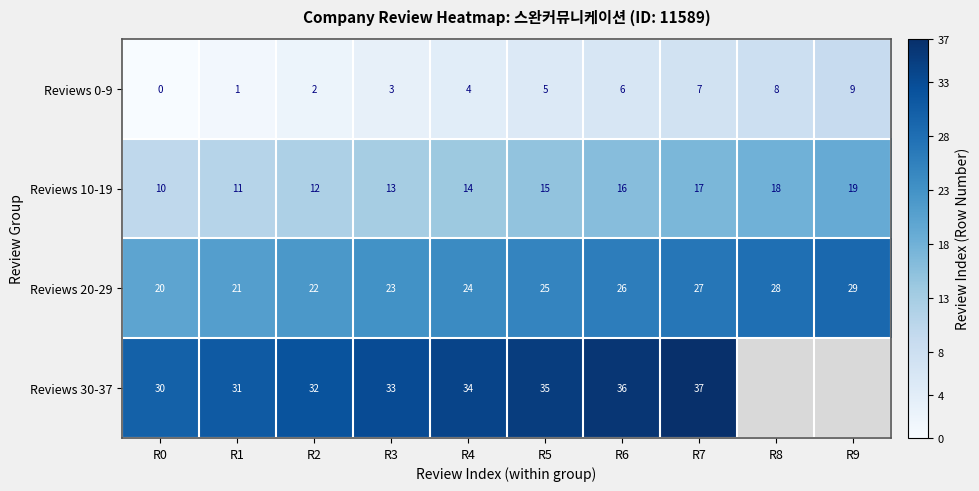

Where is Reviews 10-19 nearest to the value 14?

R4